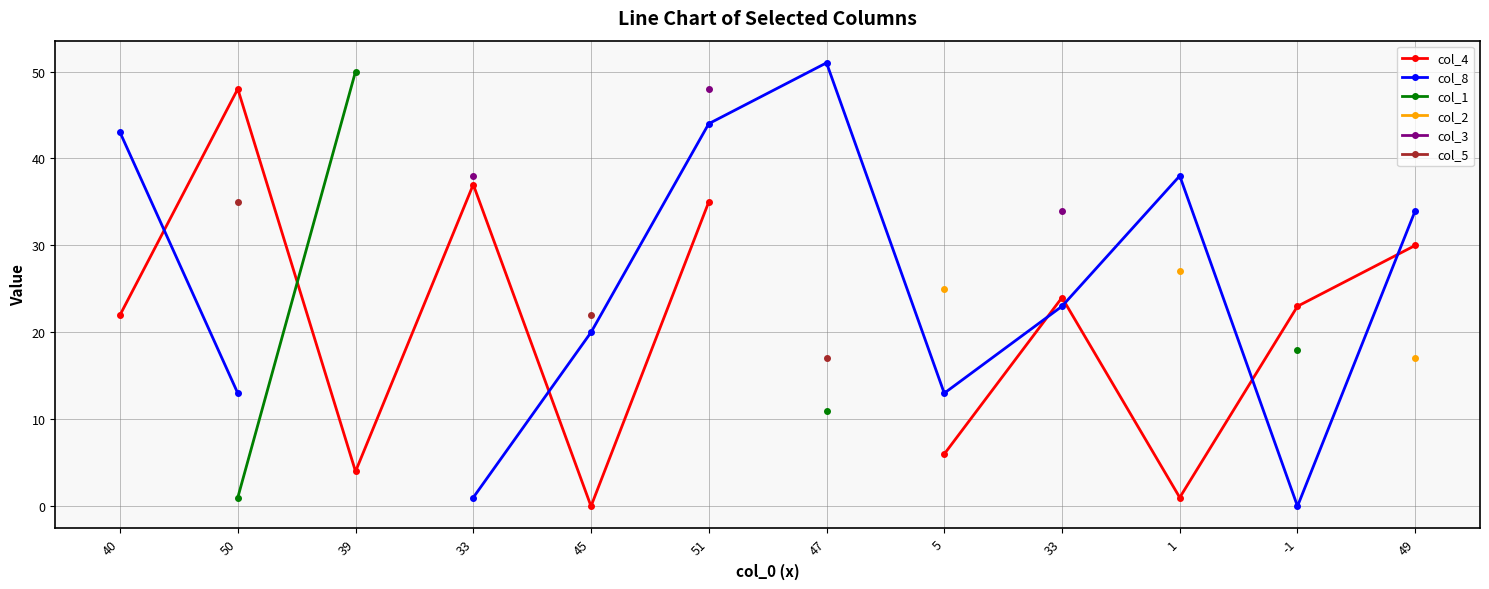

After their last crossing, which series has the higher values: col_1 or col_4?

col_1